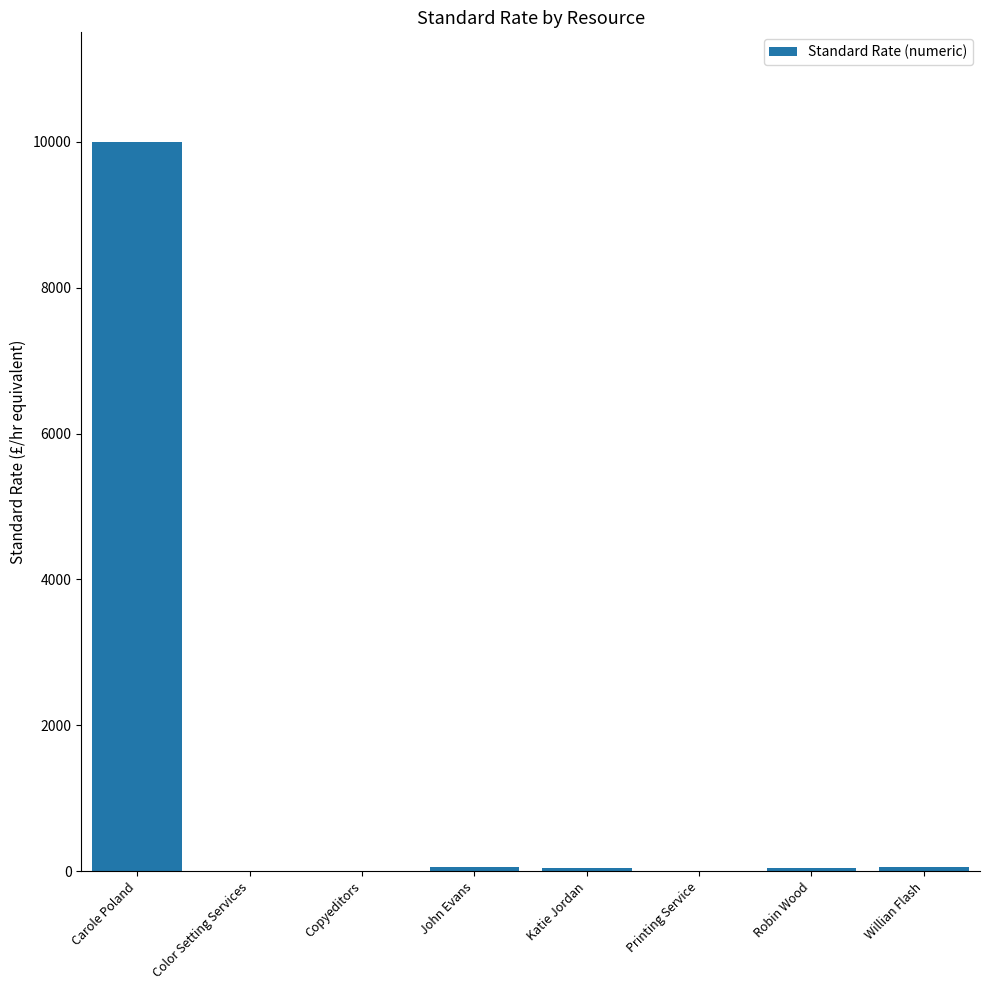

Which has a higher value, Color Setting Services or Carole Poland?

Carole Poland